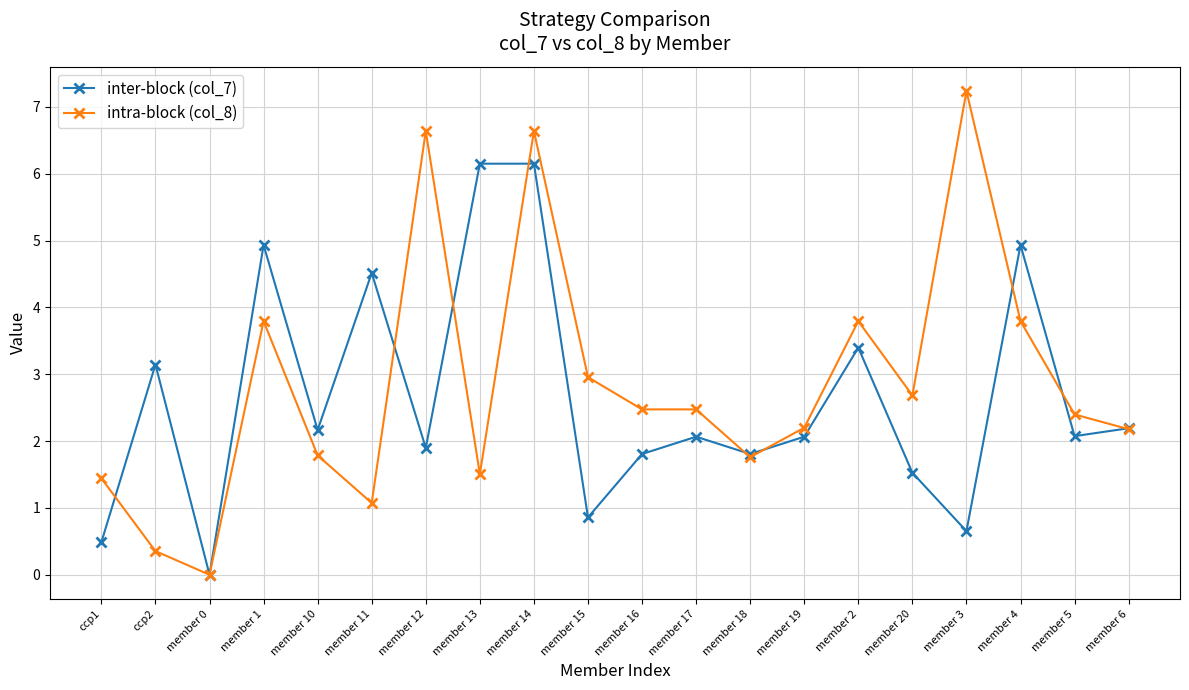

What is the maximum value for intra-block (col_8)?

7.2